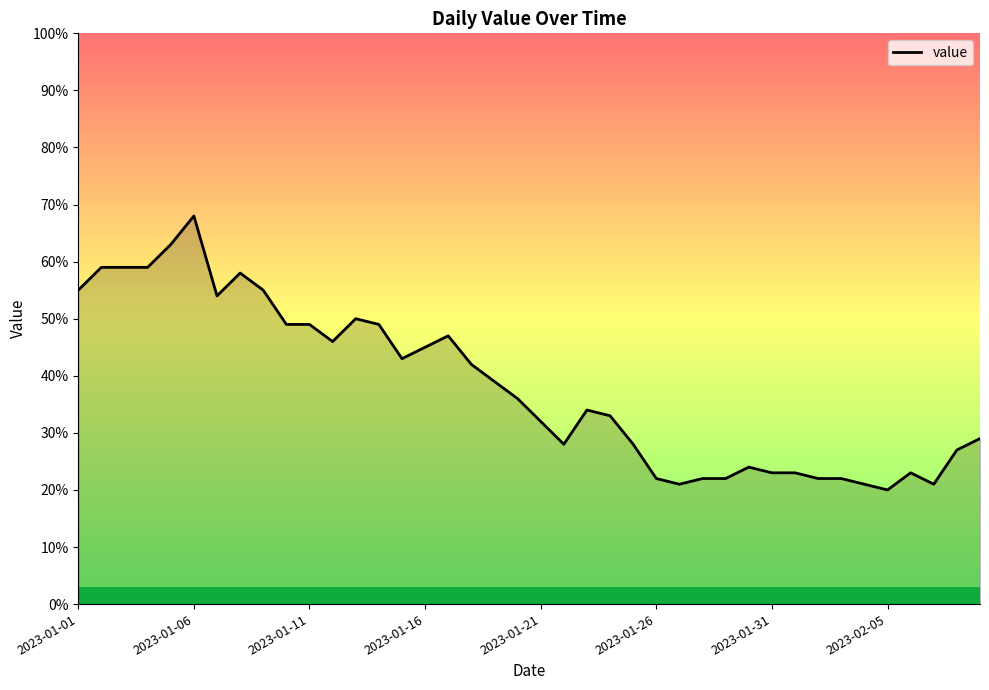

Is this an area chart (filled region under the line)?

No